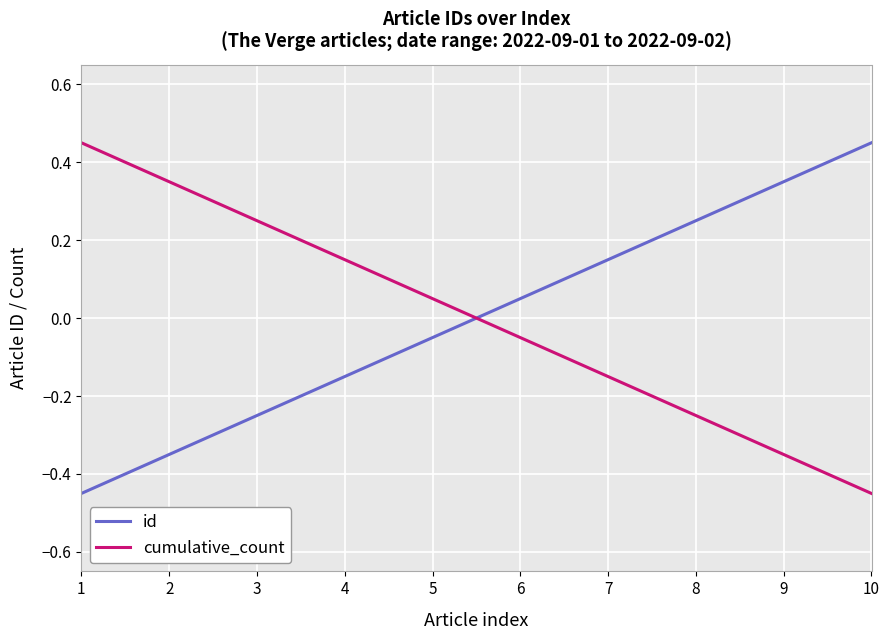

True or false: id and cumulative_count intersect in this chart.

True